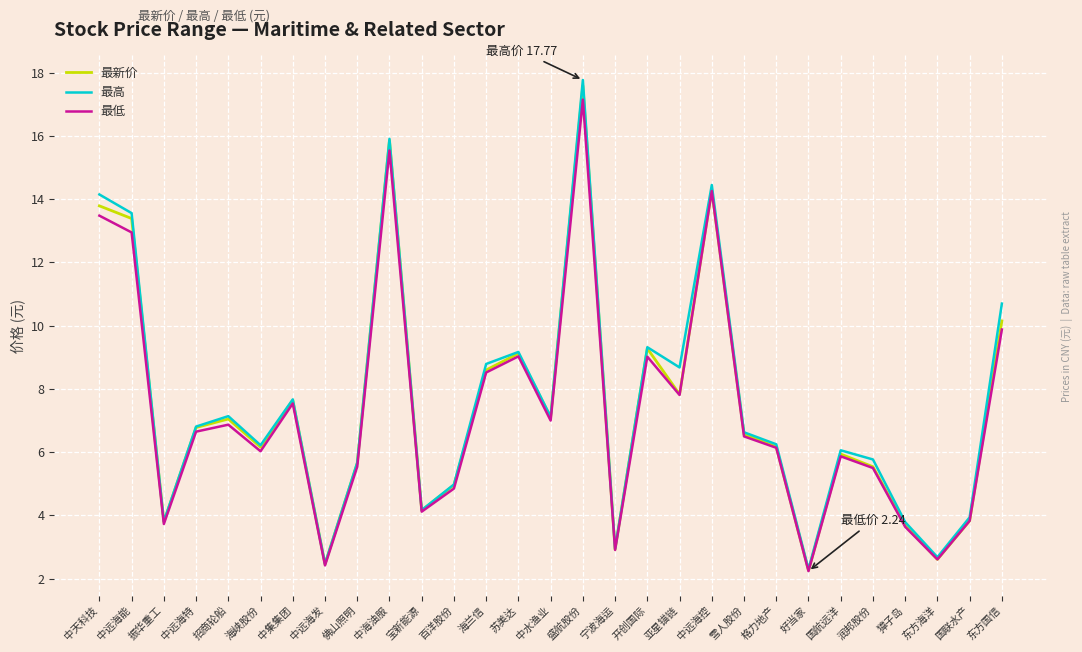

What position from the left is 振华重工?

3